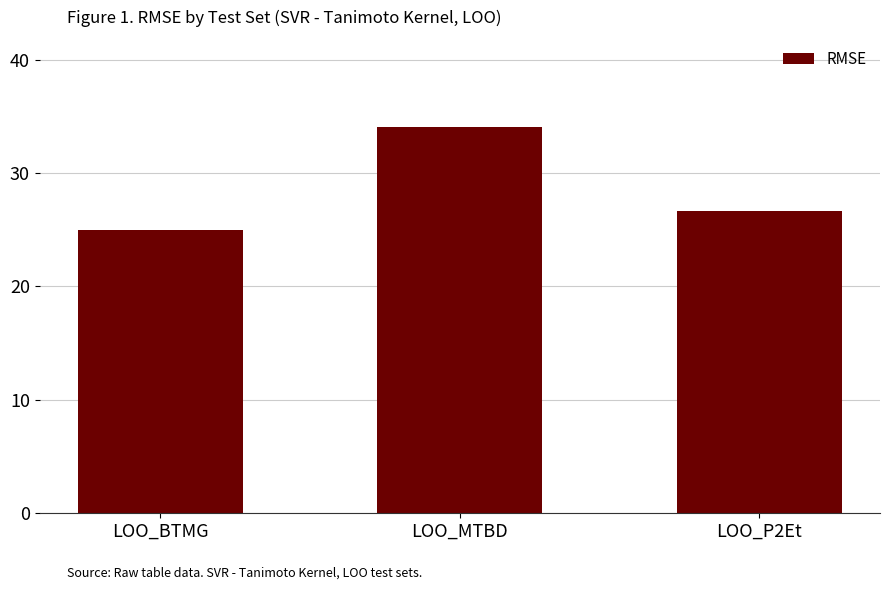

How many categories are shown in the chart?

3